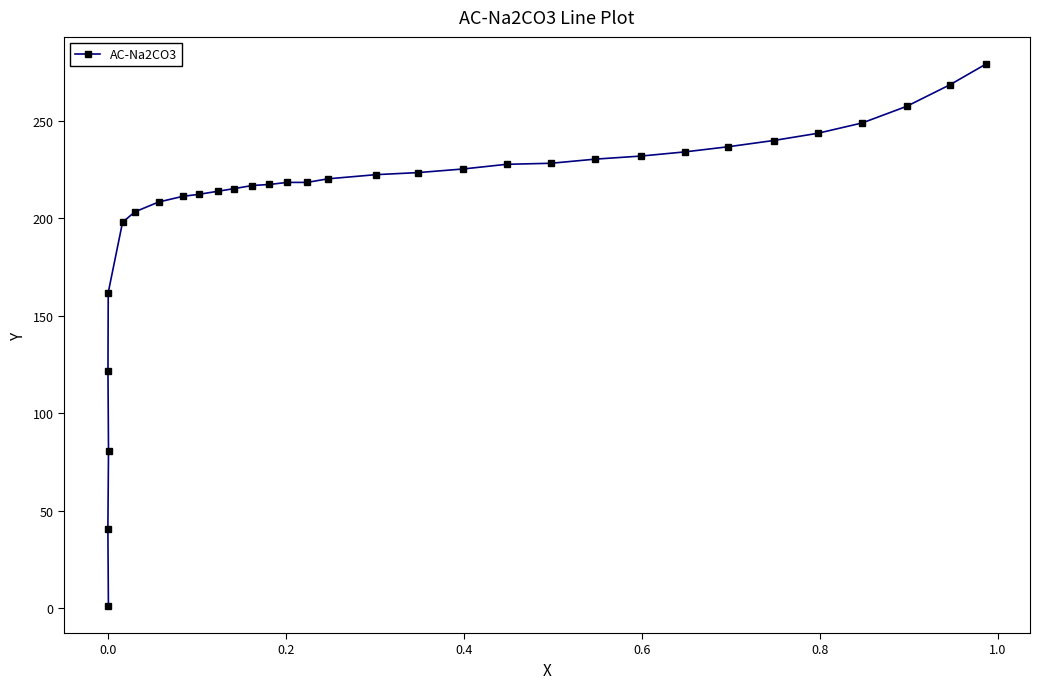

What is the average value?

204.8